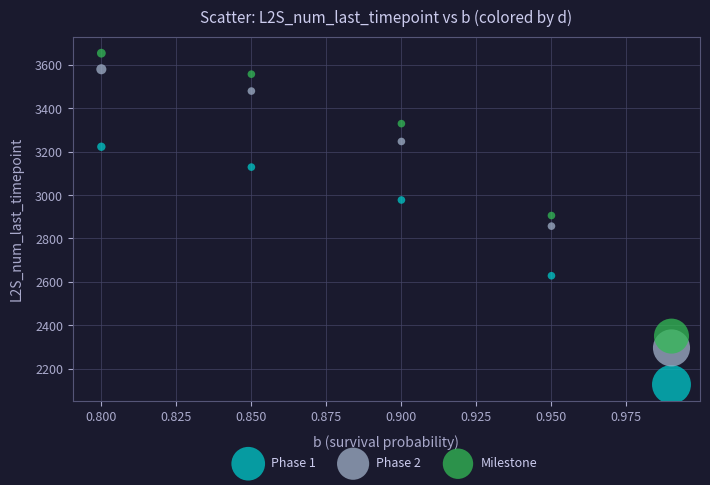

Which series reaches the minimum Y coordinate?

Phase 1